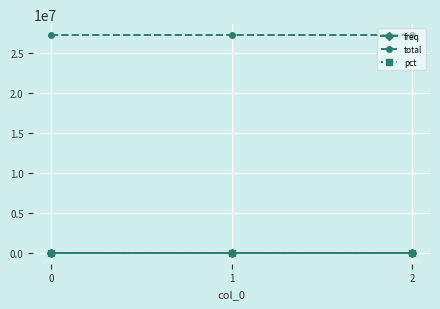

Is this an area chart (filled region under the line)?

No